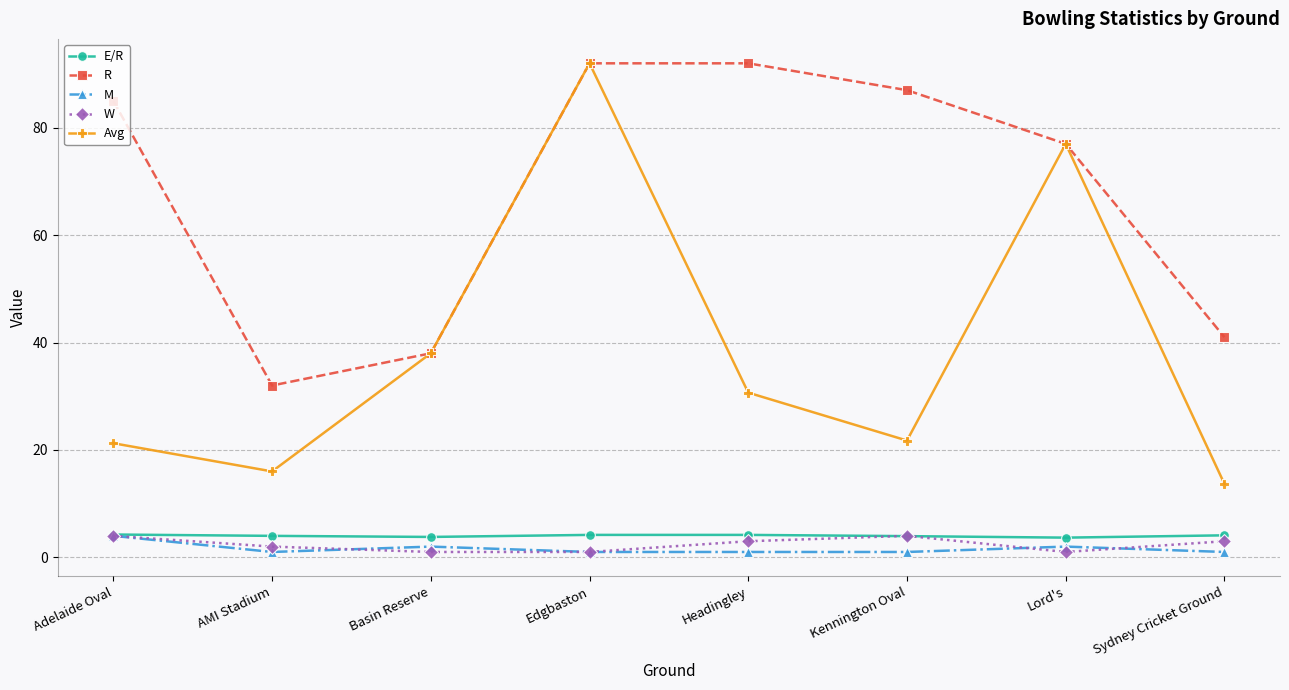

The value of R at Kennington Oval is 87.0. True or false?

True